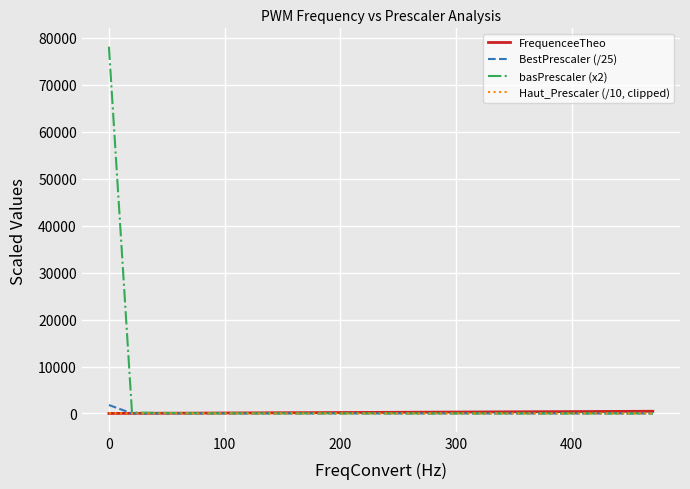

Which series has the largest range (max minus min)?

basPrescaler (x2)